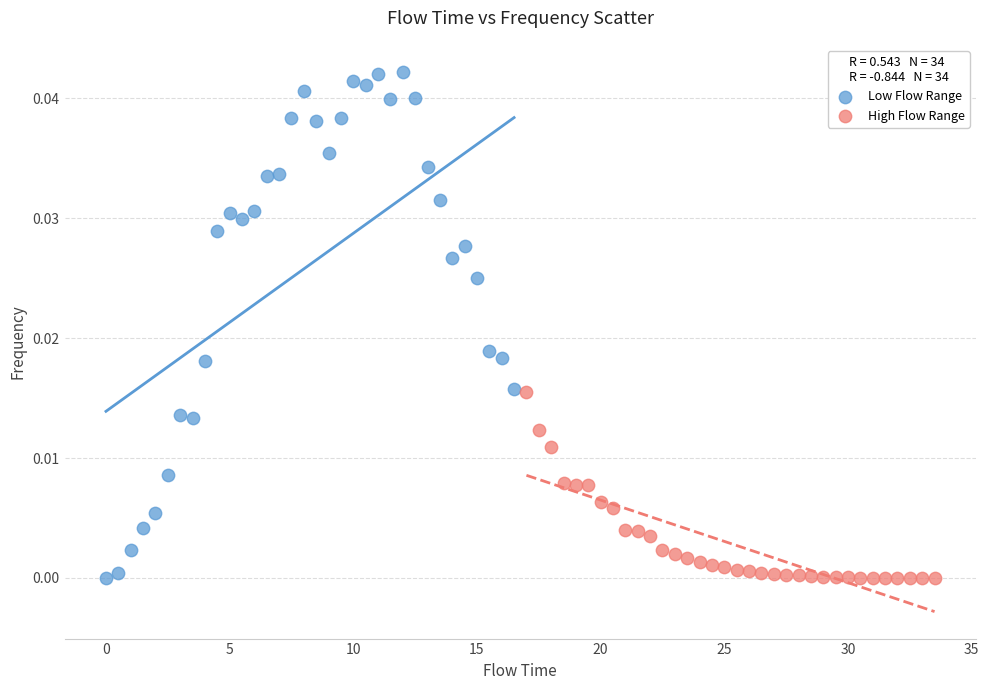

Which series has the largest Y range (max minus min)?

Low Flow Range